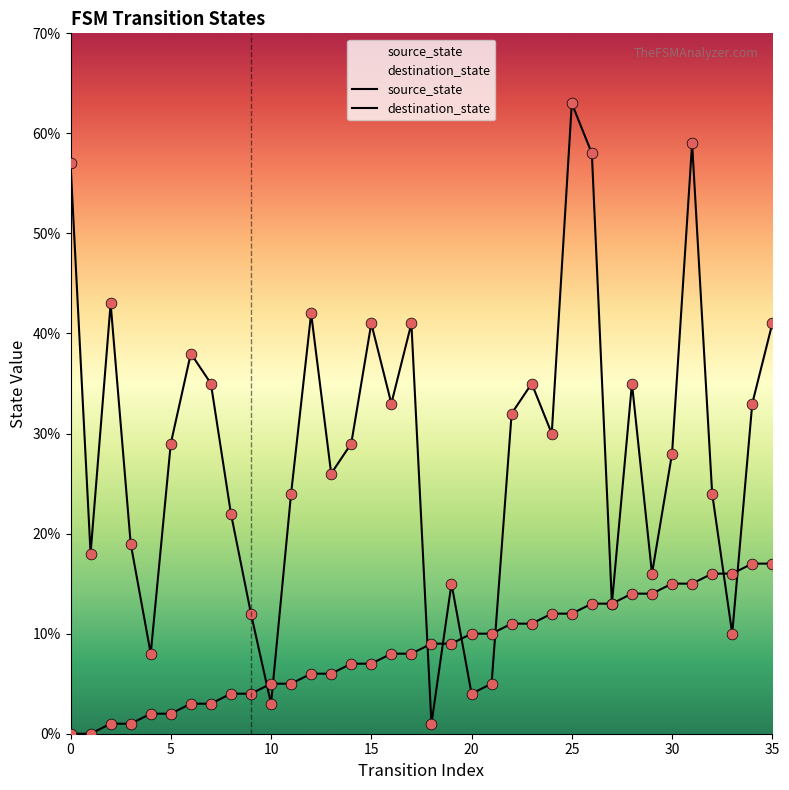

What are all the series names shown in the legend?

source_state, destination_state